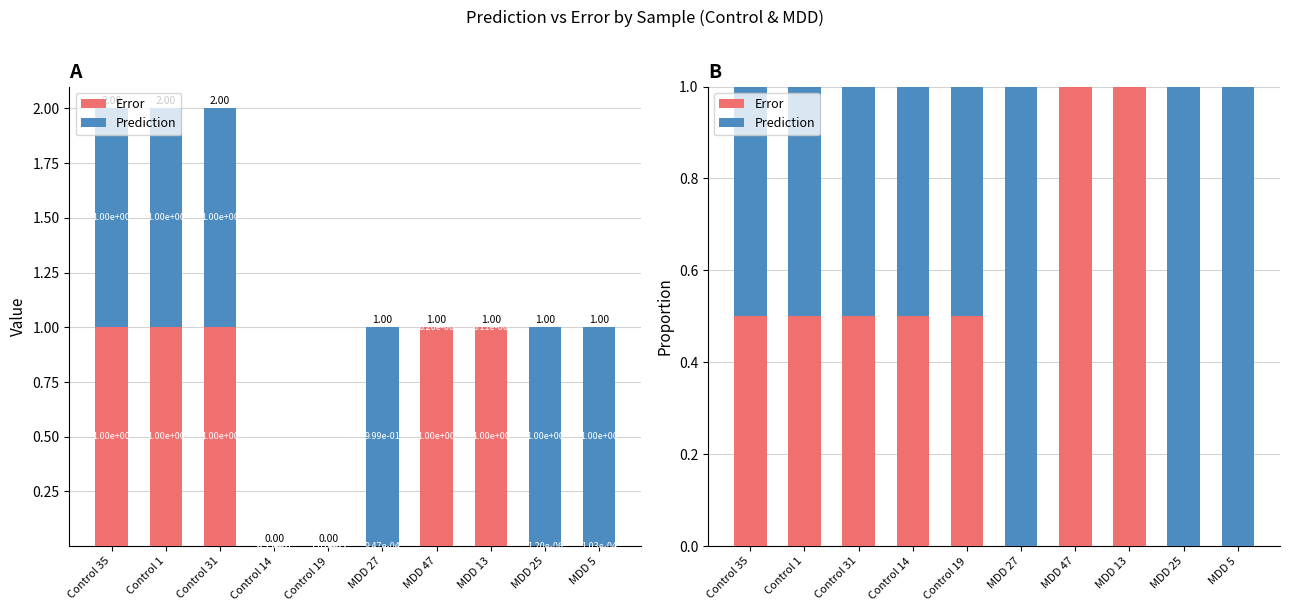

Rank the categories by Error value from lowest to highest.

MDD 25, MDD 5, MDD 27, Control 35, Control 1, Control 31, Control 14, Control 19, MDD 47, MDD 13